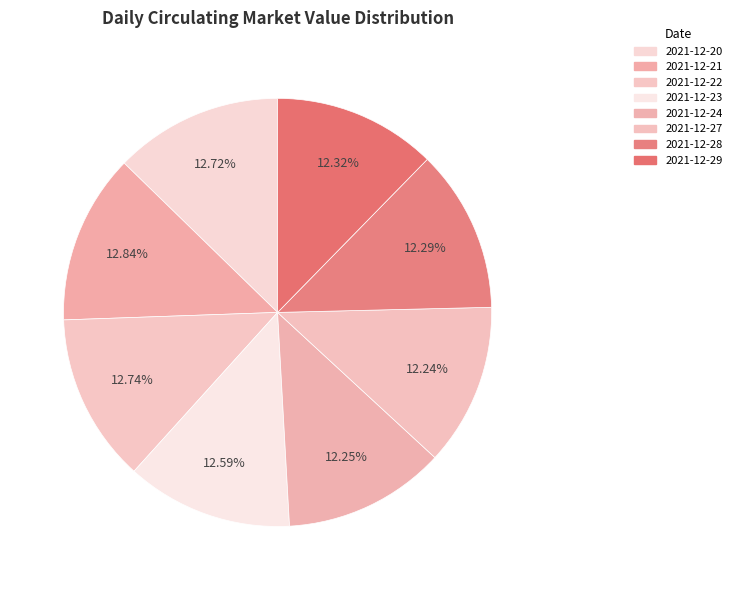

To the nearest percent, what portion does 2021-12-23 represent?

13%